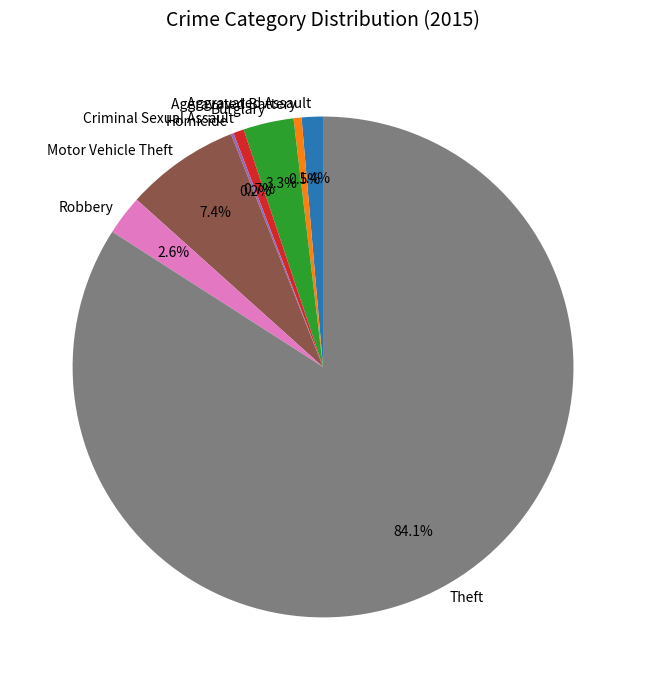

To the nearest percent, what is the average slice percentage?

12%